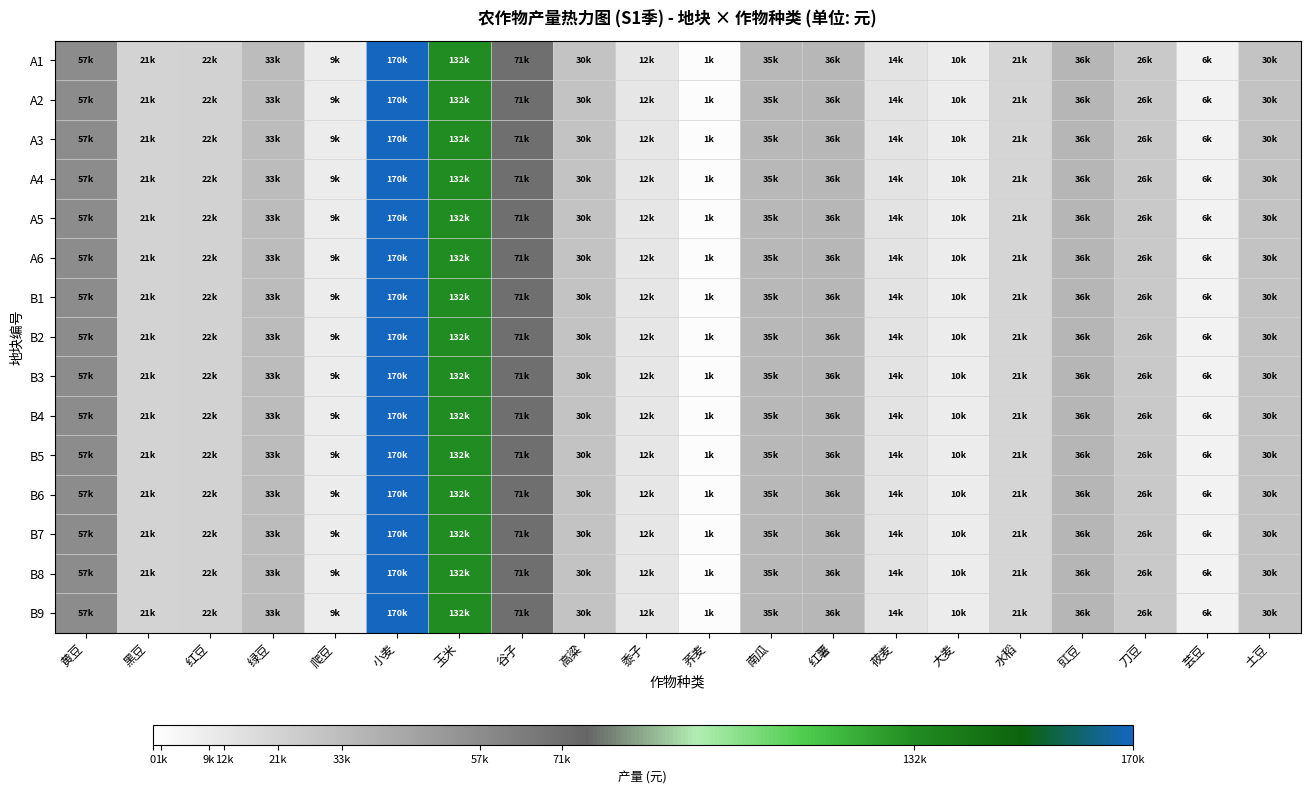

How many distinct data groups are displayed?

15